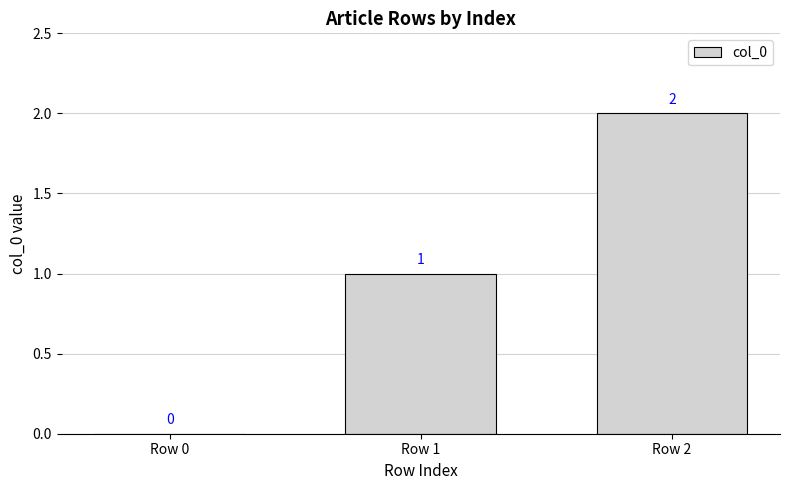

Which category has the highest value across all series?

Row 2